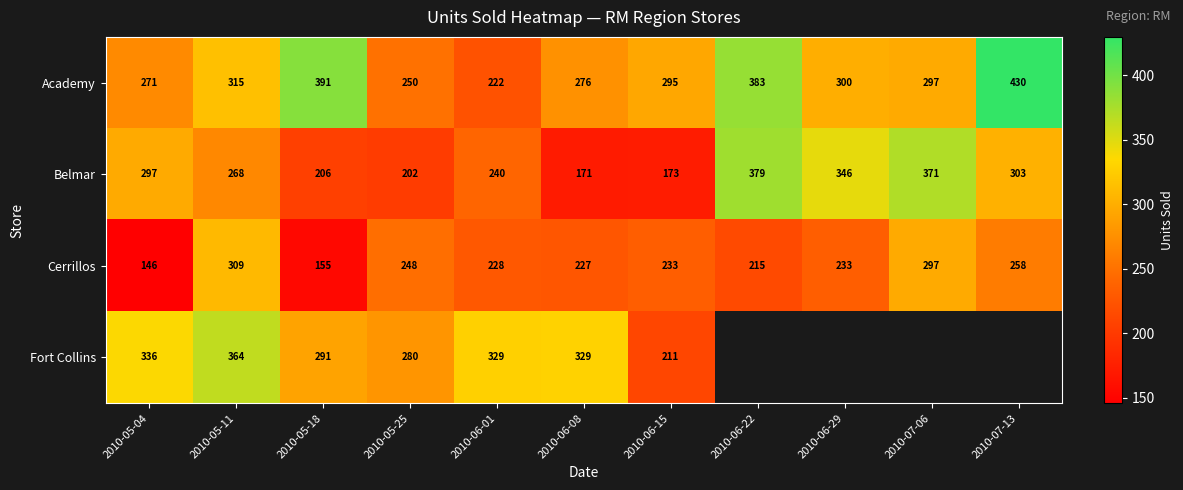

The value of Belmar at 2010-05-25 is 309.2. True or false?

False